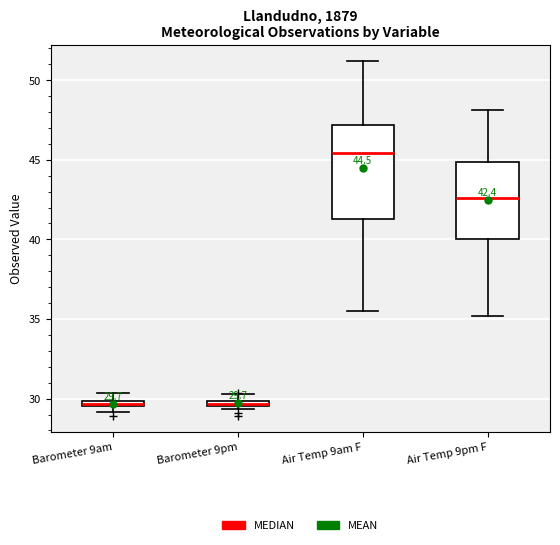

Which box is the tallest, from its lower edge to its upper edge?

Air Temp 9am F